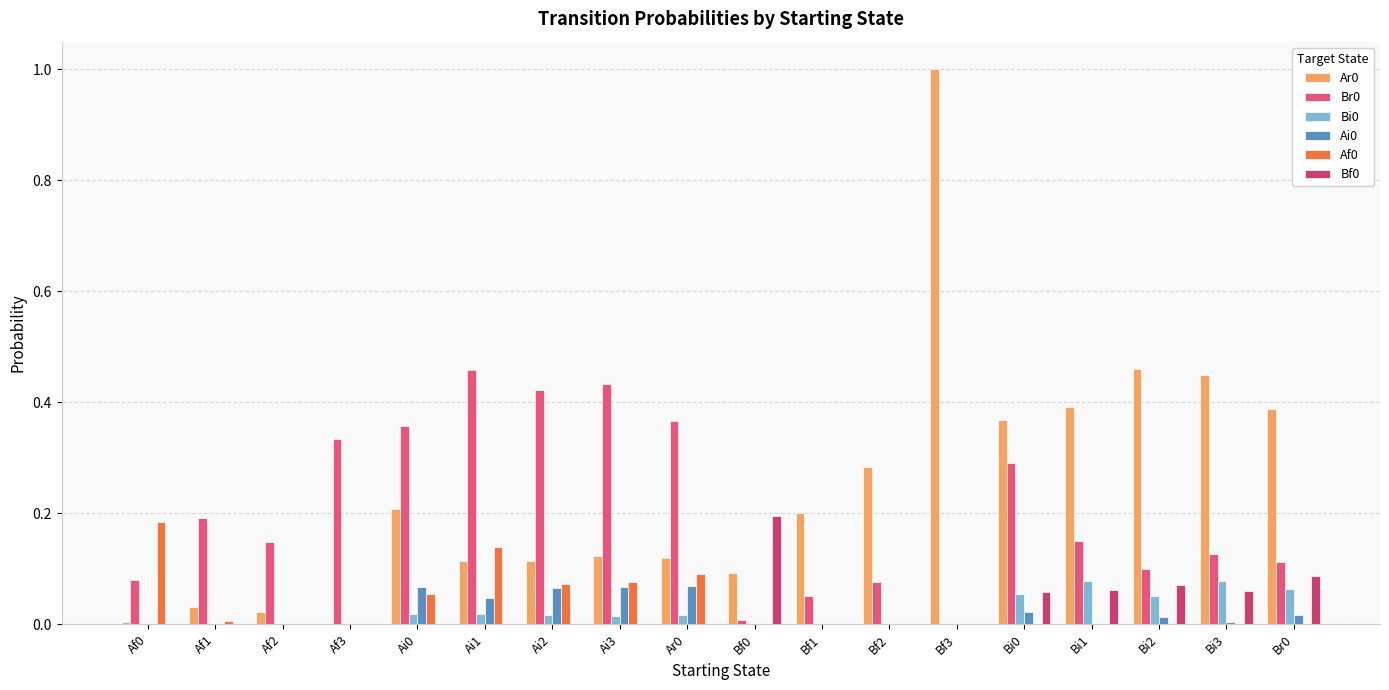

Are the bars horizontal?

No